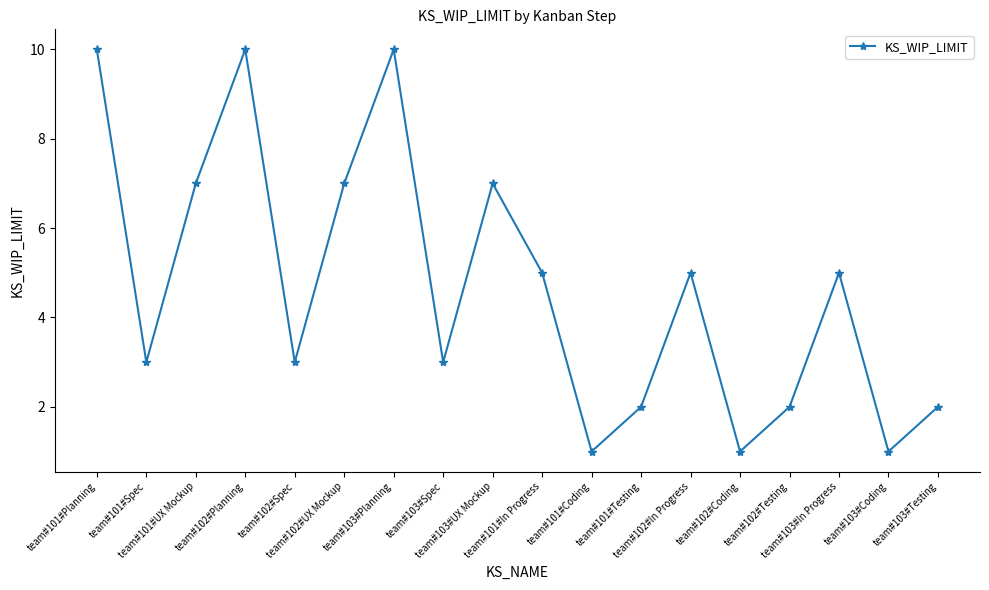

What is the value of the 13th point from the left?

5